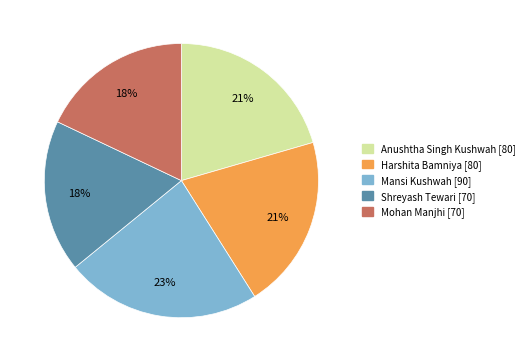

Do Anushtha Singh Kushwah and Mohan Manjhi together represent more than half of the pie?

No